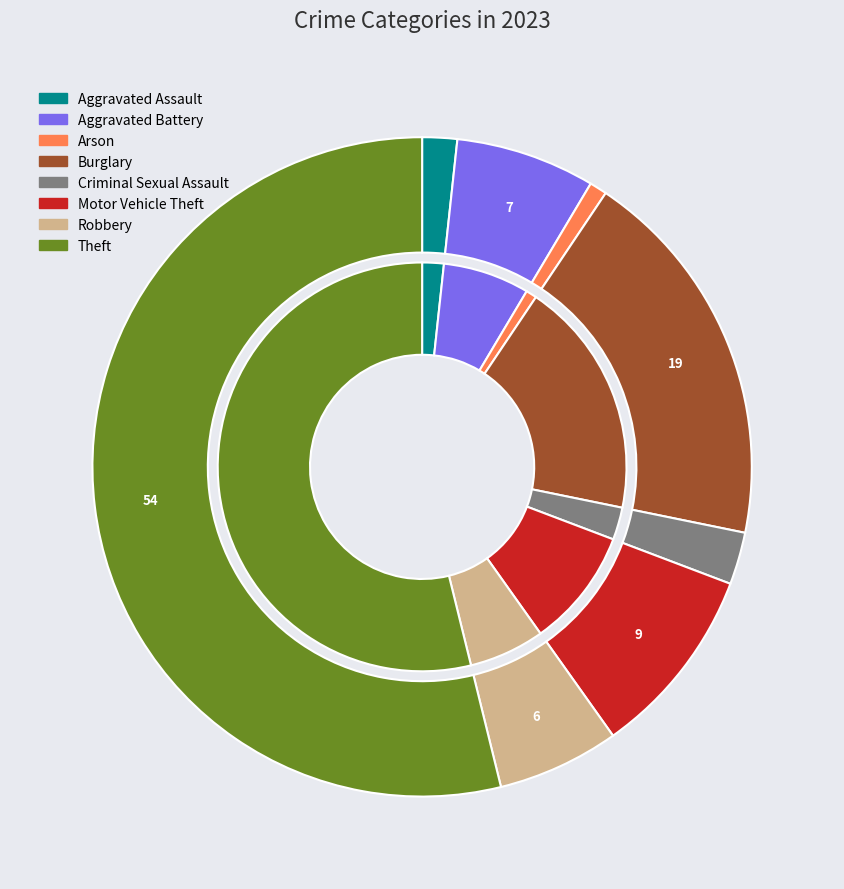

How many slices are in this pie chart?

8